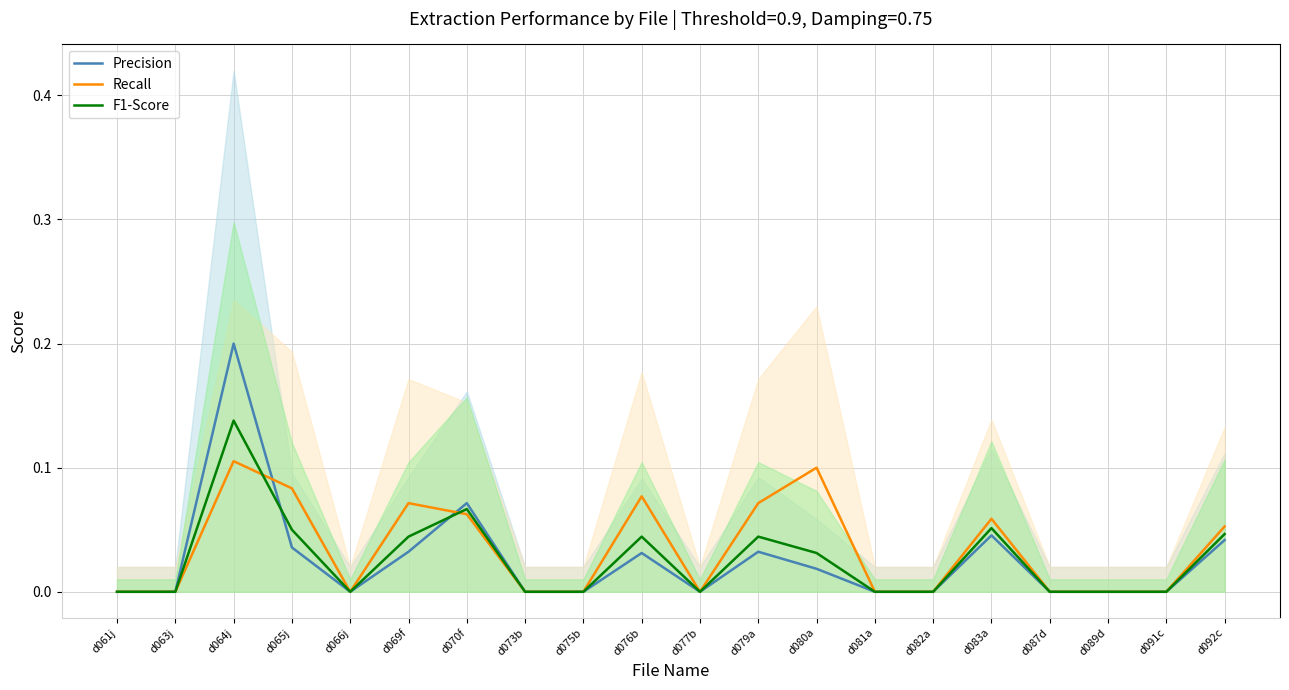

At how many categories does at least one series exceed 0?

9